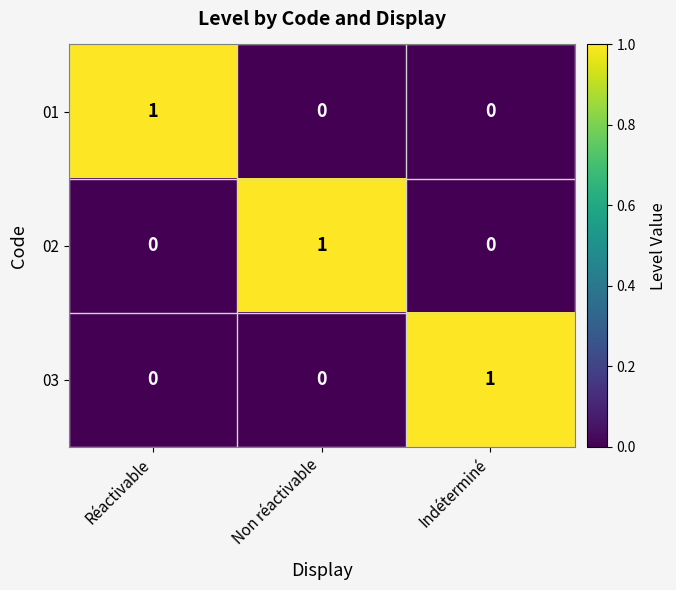

True or false: 02 has a value of 0 at Non réactivable.

False